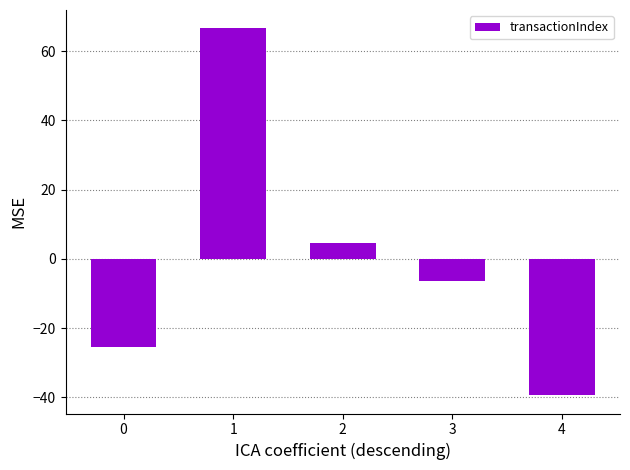

What is the smallest value displayed?

-39.4